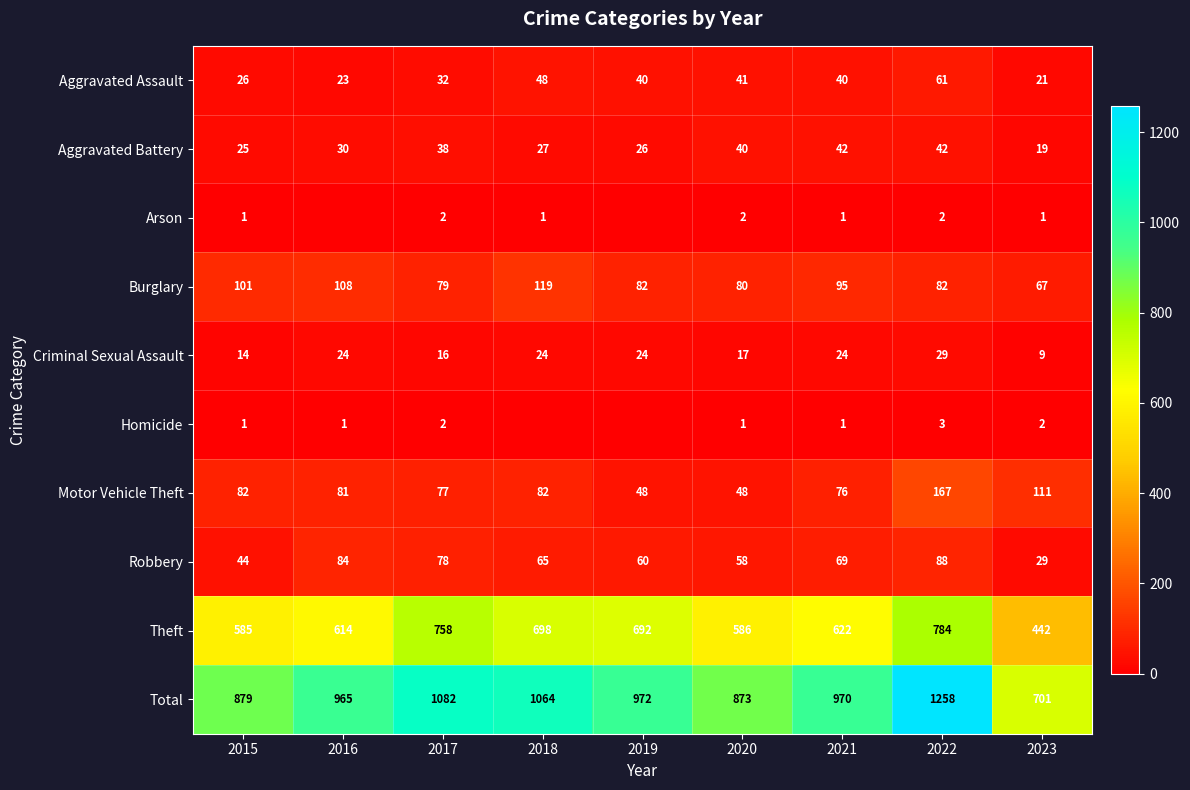

How many categories are shown in the chart?

9